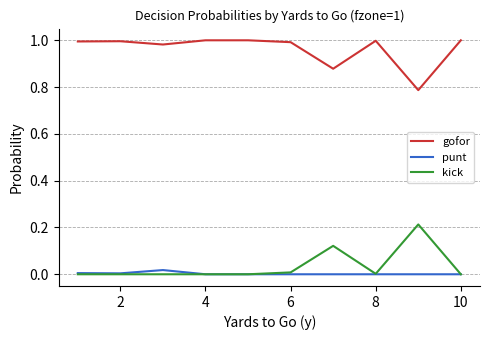

Rank the series by their maximum value, from highest to lowest.

gofor, kick, punt